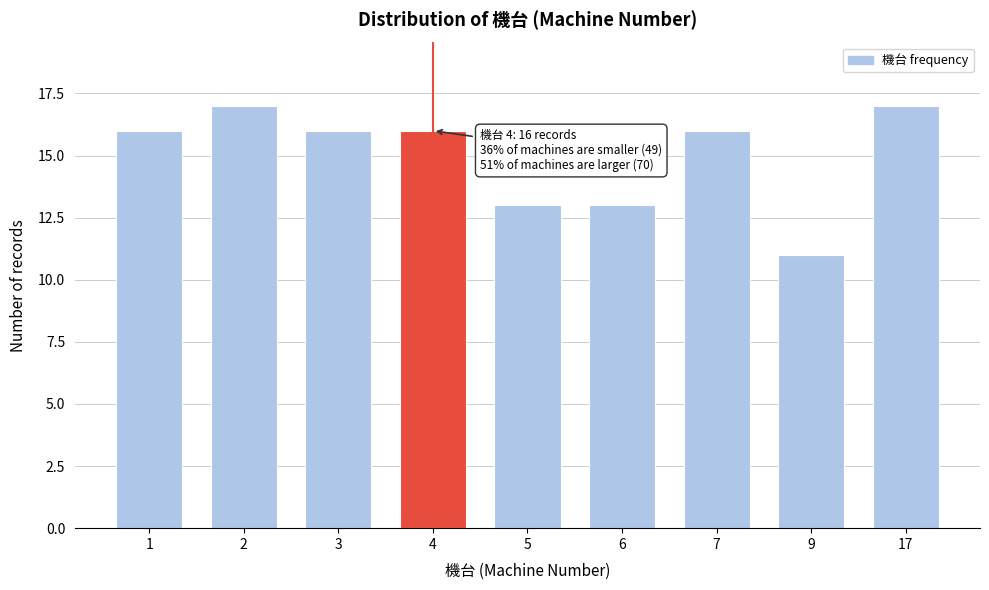

Reading right to left, what are all the values shown in this chart?

17	11	16	13	13	16	16	17	16